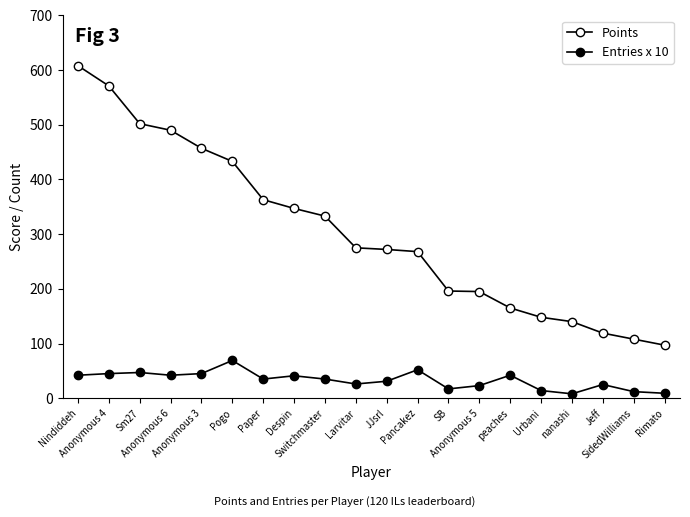

How many data points in Points are less than 275?

10